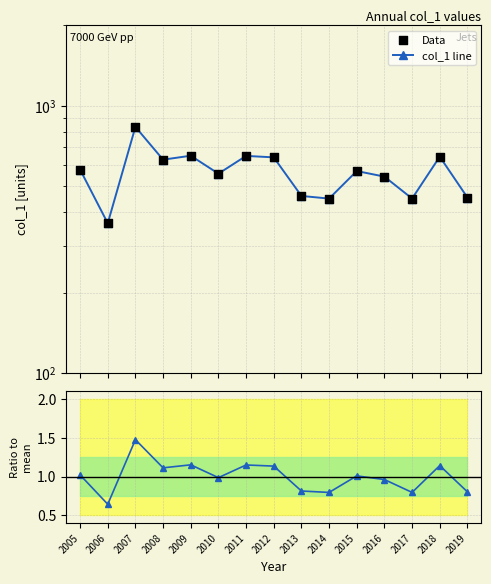

Which series contains the highest Y value?

col_1 line